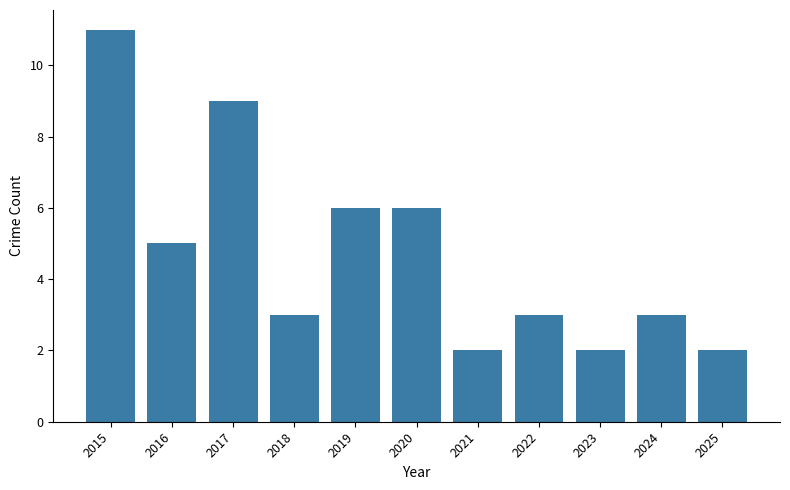

Which category has the highest value across all series?

2015